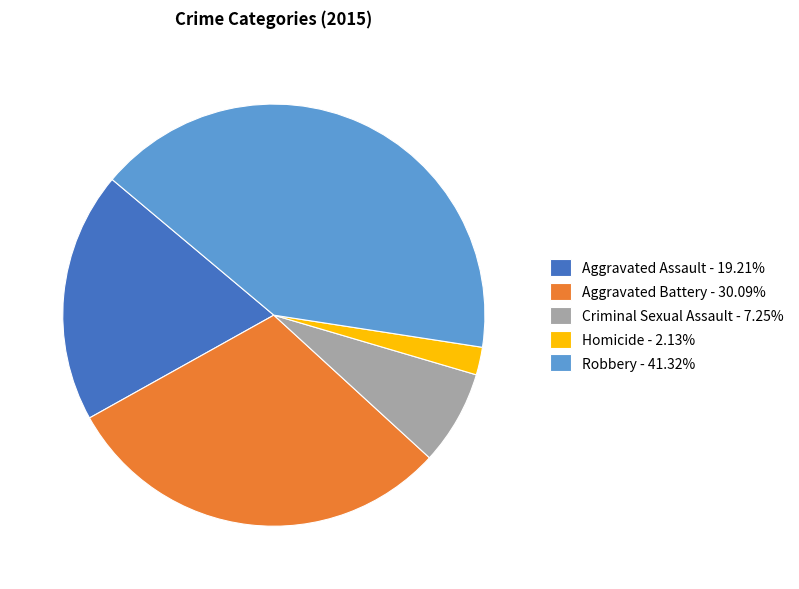

True or false: Aggravated Battery accounts for 37% of the total.

False